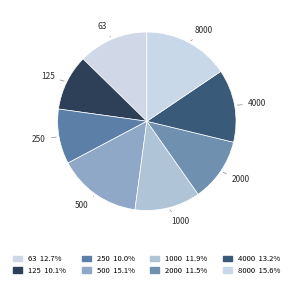

What is the total percentage of 125 and 63?

22.8%